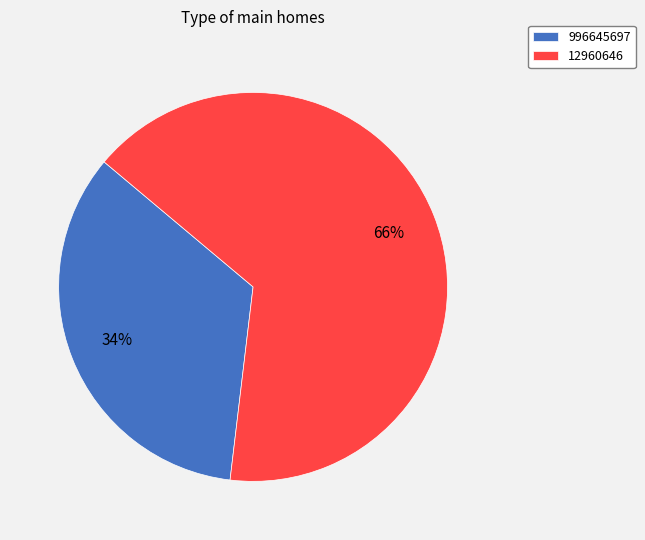

What is the largest slice in the pie chart?

12960646